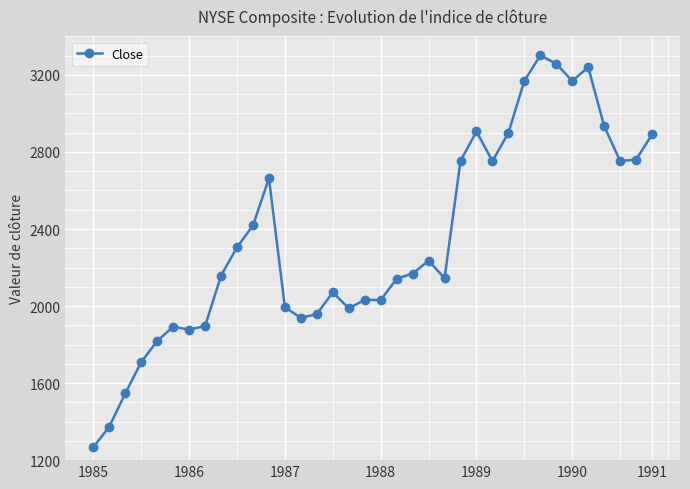

What is the value of the 20th point from the left?

2141.7